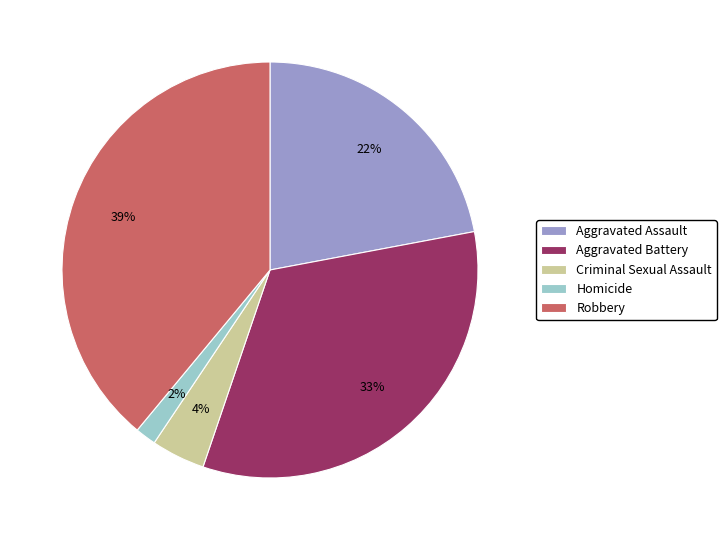

Count the number of slices in the pie.

5